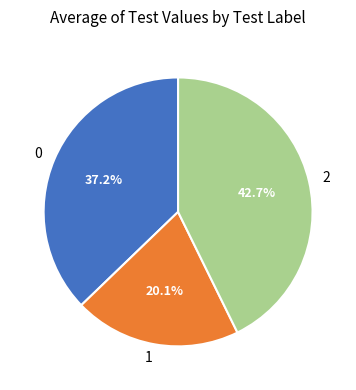

What percentage is NOT represented by 0?

62.8%